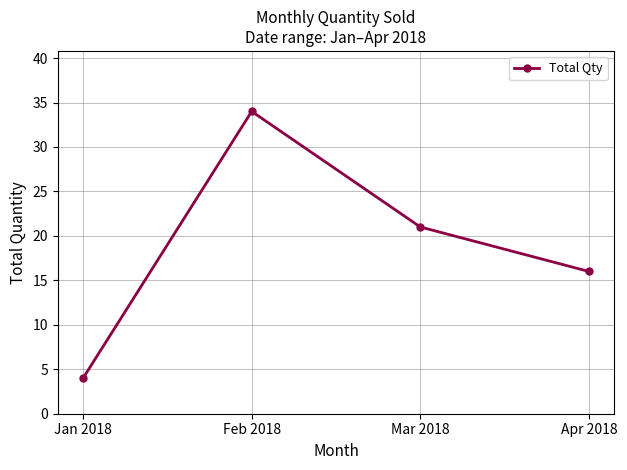

Is this an area chart (filled region under the line)?

No